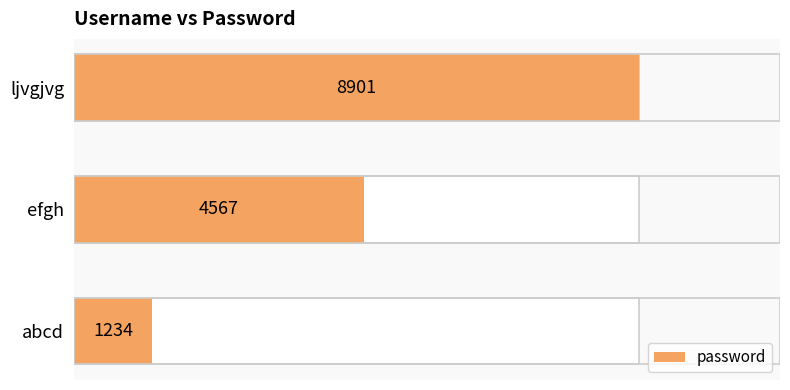

What is the difference between the maximum and minimum values?

7667